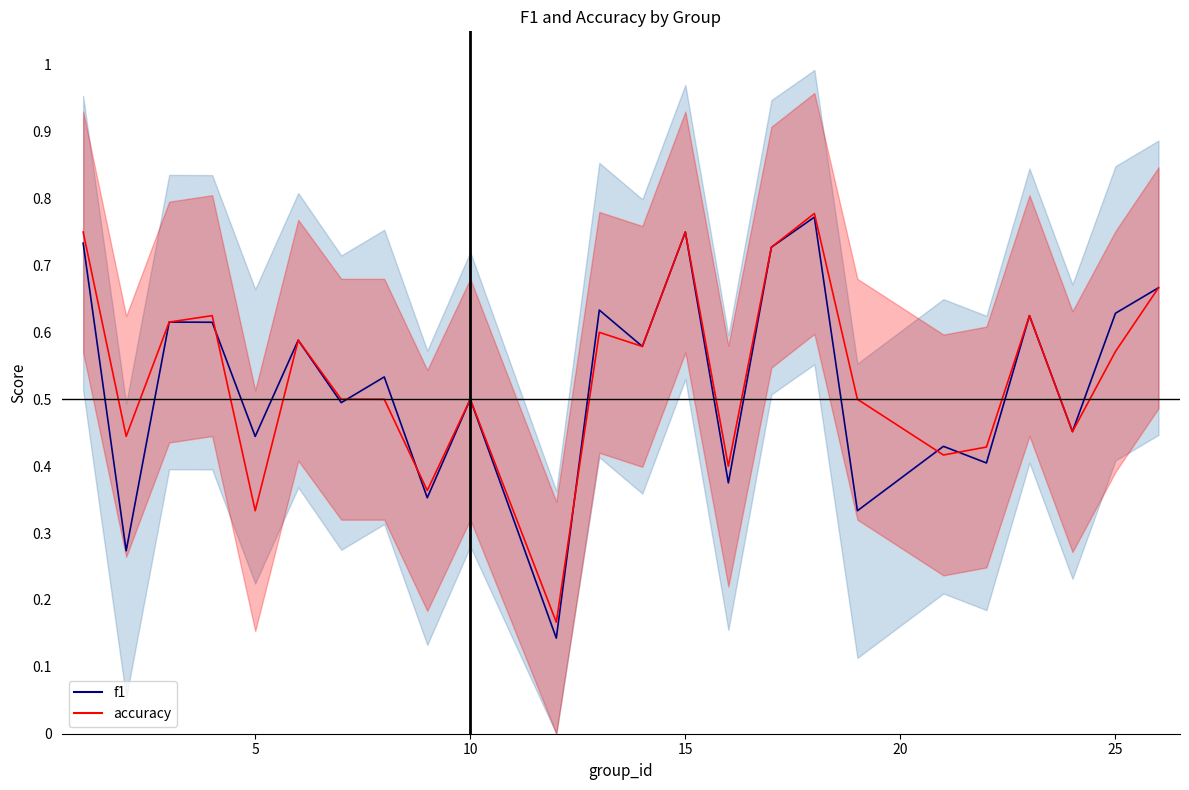

What are all the series names shown in the legend?

f1, accuracy